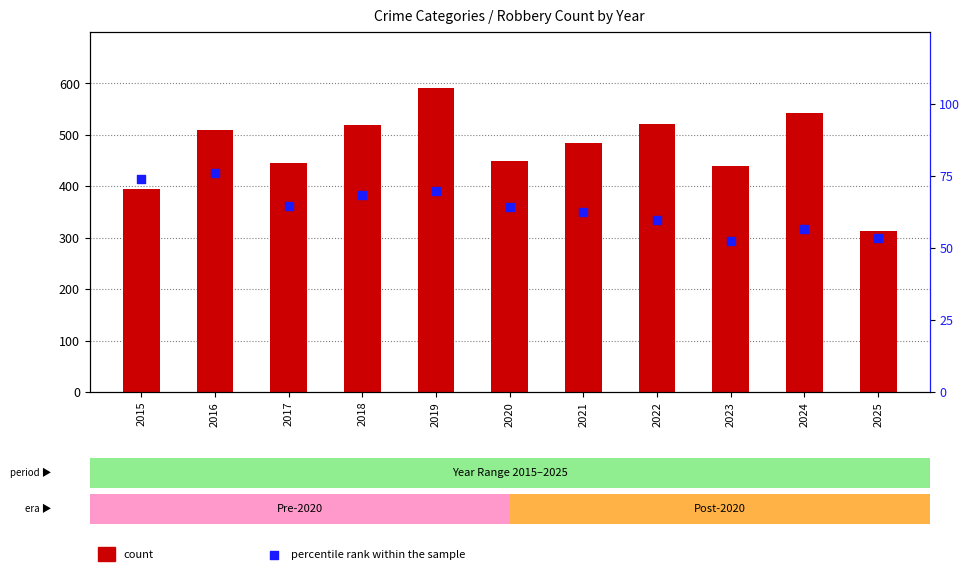

At which category is the sum across all series the highest?

2019